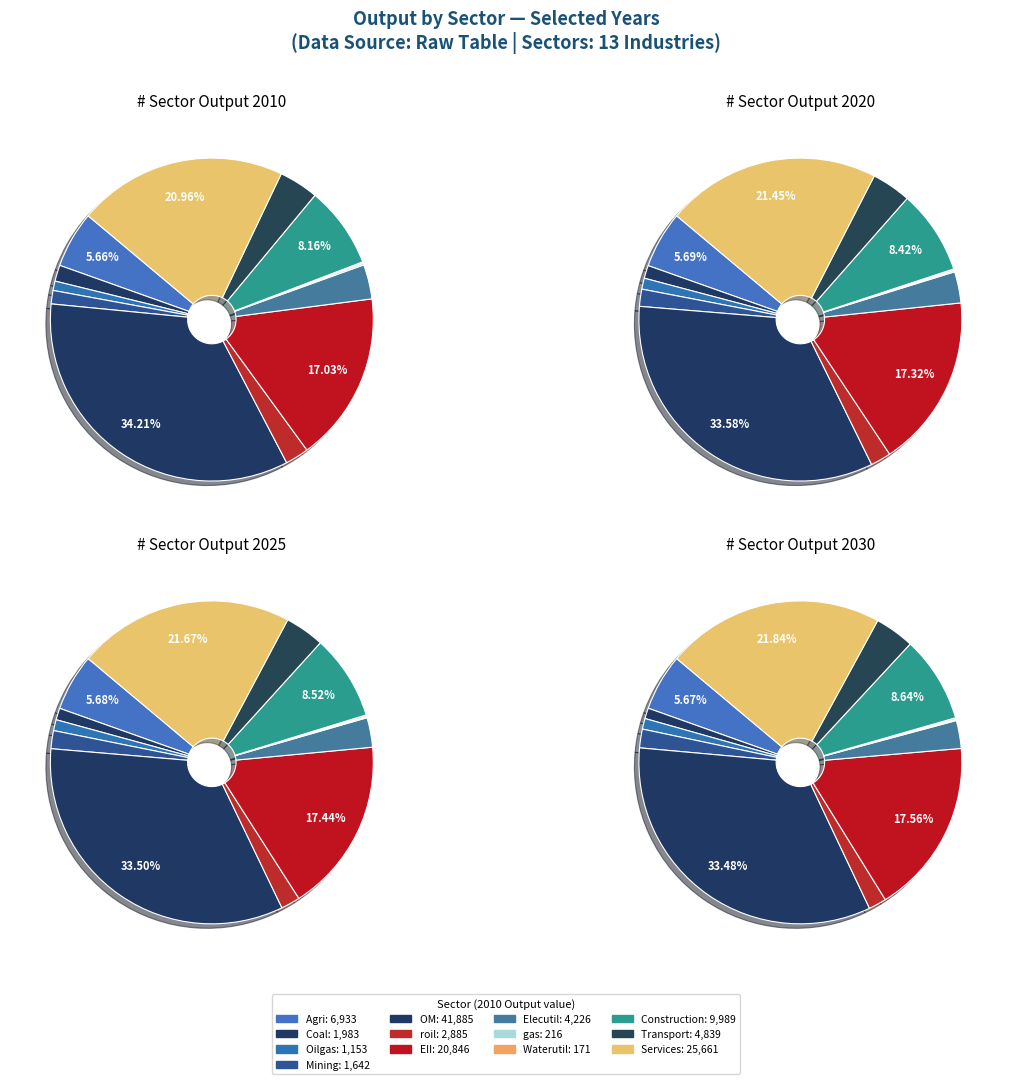

Combined, what portion of the pie is Mining and OM?

35.6%